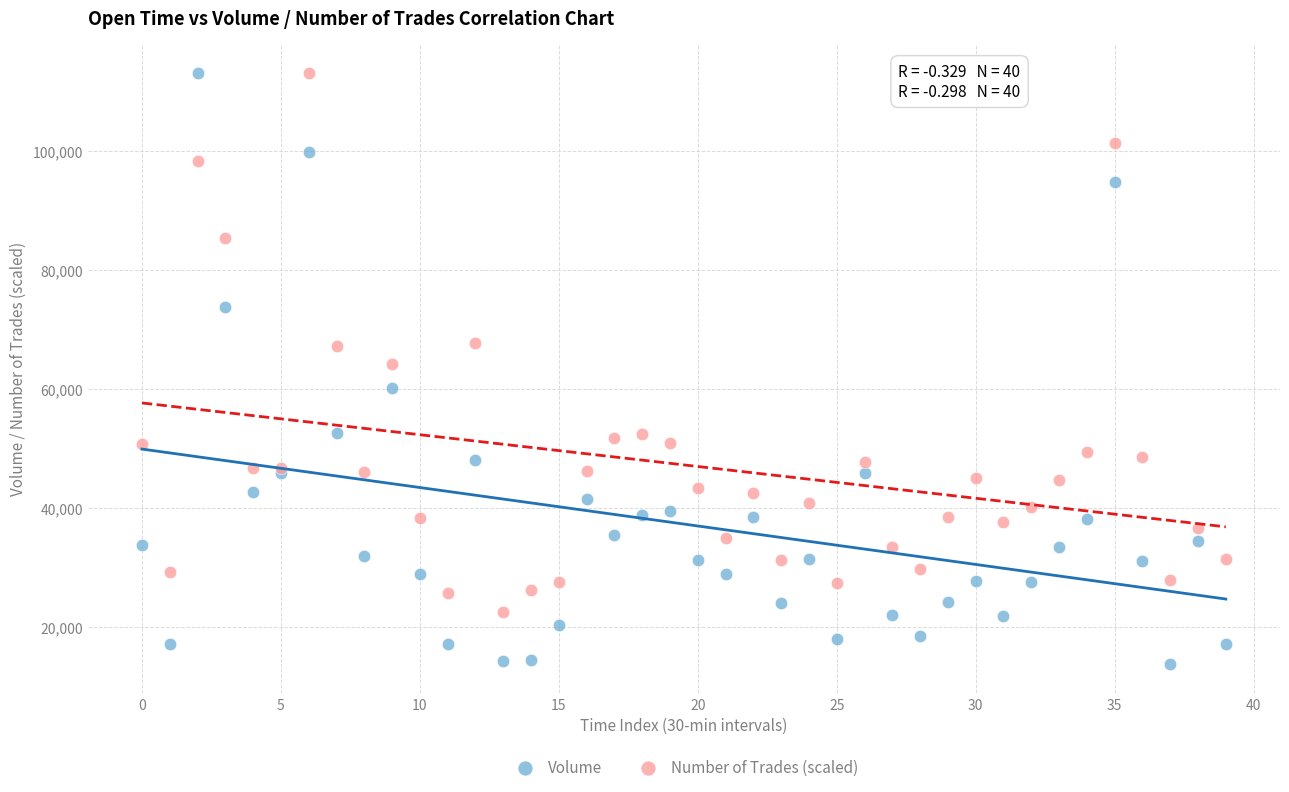

Which series has the widest spread of Y values?

Volume